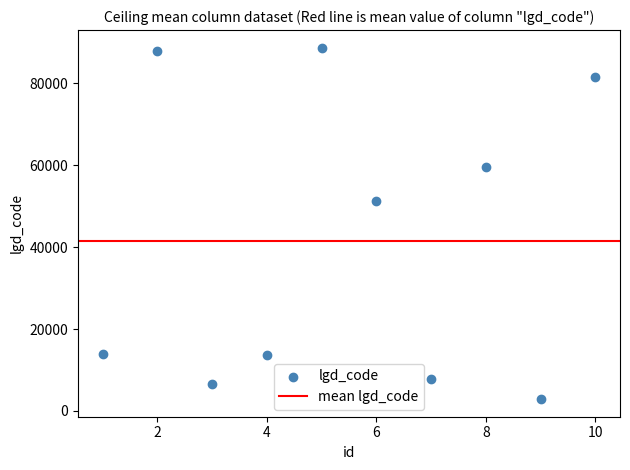

What Y value in the scatter plot is closest to 45802?

51274